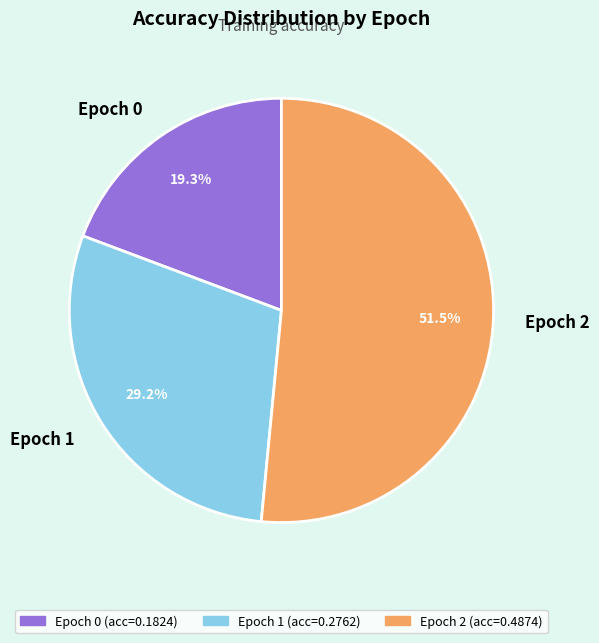

What percentage is the Epoch 0 slice, to the nearest percent?

19%